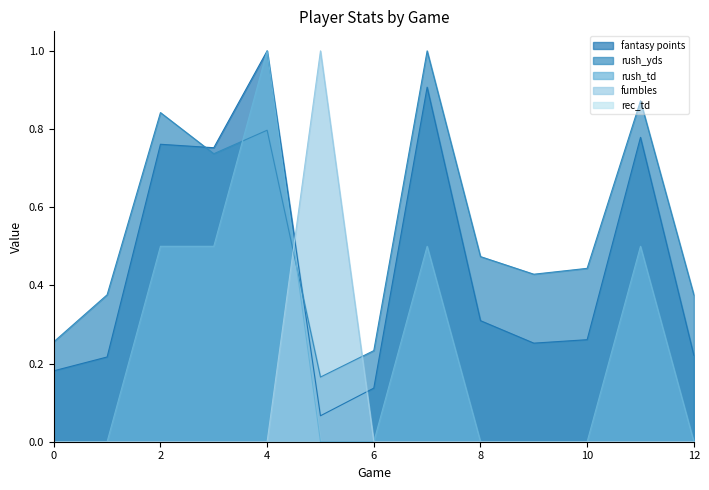

Reading left to right, list all the values displayed in this chart.

fantasy points: 0=0.2	1=0.2	2=0.8	3=0.8	4=1.0	5=0.1	6=0.1	7=0.9	8=0.3	9=0.3	10=0.3	11=0.8	12=0.2
rush_yds: 0=0.3	1=0.4	2=0.8	3=0.7	4=0.8	5=0.2	6=0.2	7=1.0	8=0.5	9=0.4	10=0.4	11=0.9	12=0.4
rush_td: 0=0.0	1=0.0	2=0.5	3=0.5	4=1.0	5=0.0	6=0.0	7=0.5	8=0.0	9=0.0	10=0.0	11=0.5	12=0.0
fumbles: 0=0.0	1=0.0	2=0.0	3=0.0	4=0.0	5=1.0	6=0.0	7=0.0	8=0.0	9=0.0	10=0.0	11=0.0	12=0.0